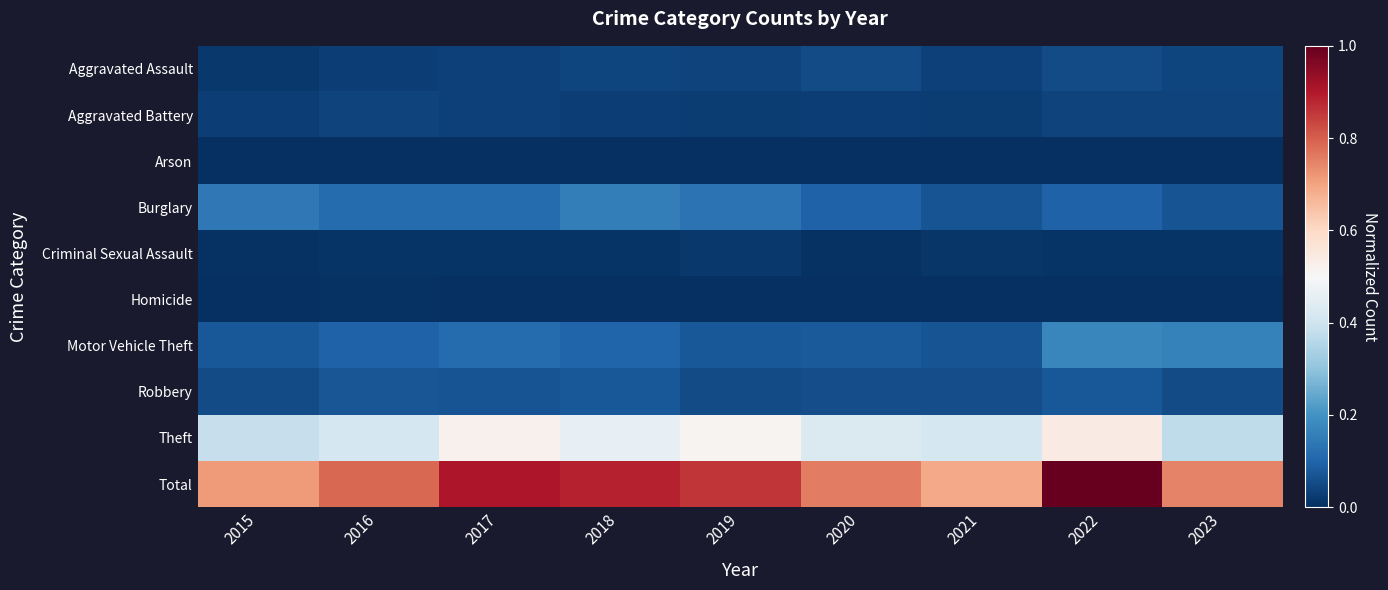

What is the total value across all series at 2022?

2.0